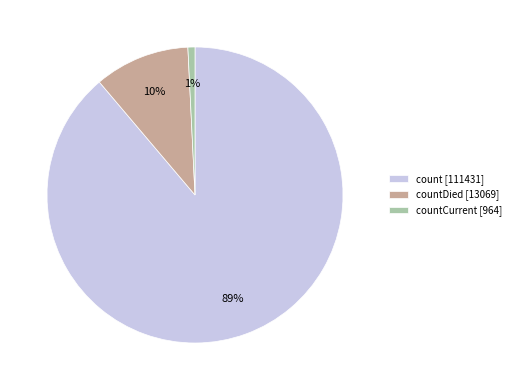

Between count [111431] and countDied [13069], which is larger?

count [111431]